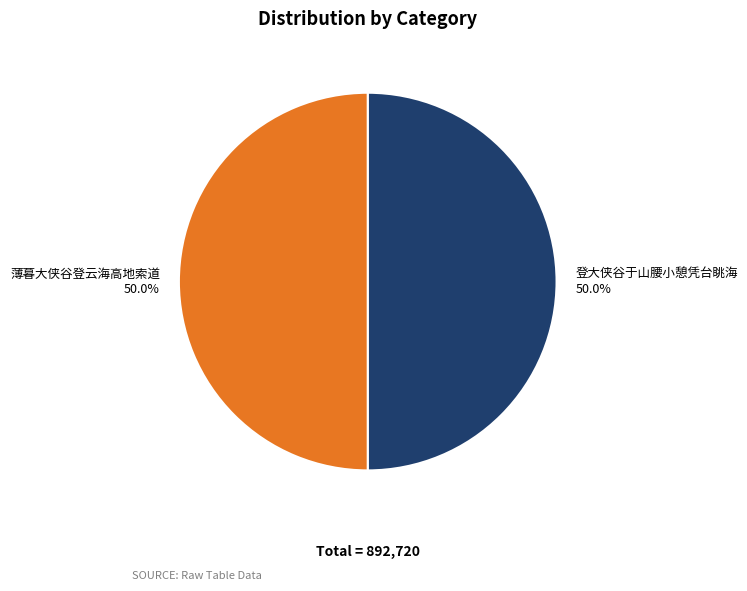

What is the ratio of the value at 薄暮大侠谷登云海高地索道 to the value at 登大侠谷于山腰小憩凭台眺海?

1.0